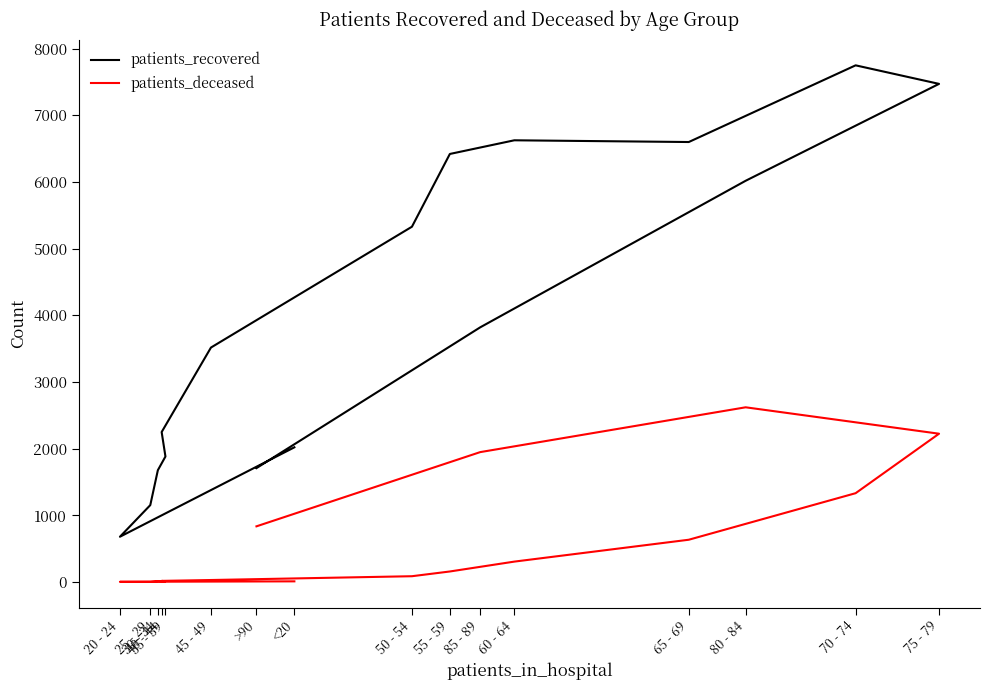

True or false: patients_recovered and patients_deceased intersect in this chart.

False